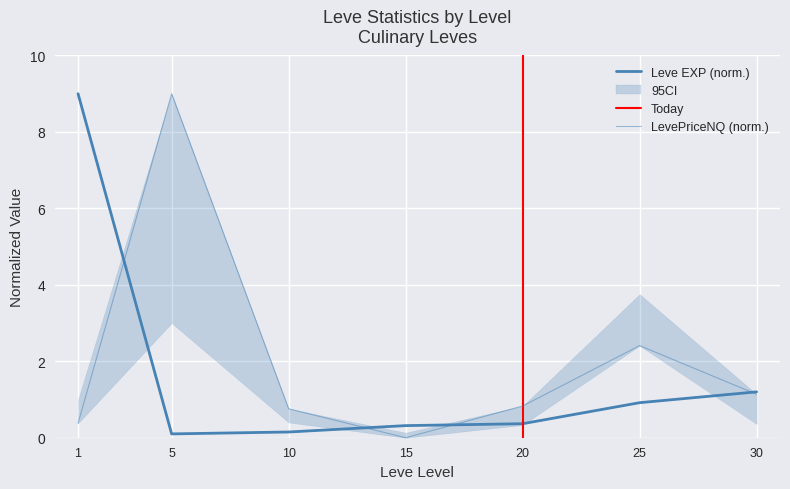

Reading left to right, list all the values displayed in this chart.

Leve EXP: 9.0	0.1	0.1	0.3	0.4	0.9	1.2
LevePriceNQ: 0.4	9.0	0.8	0.0	0.8	2.4	1.1